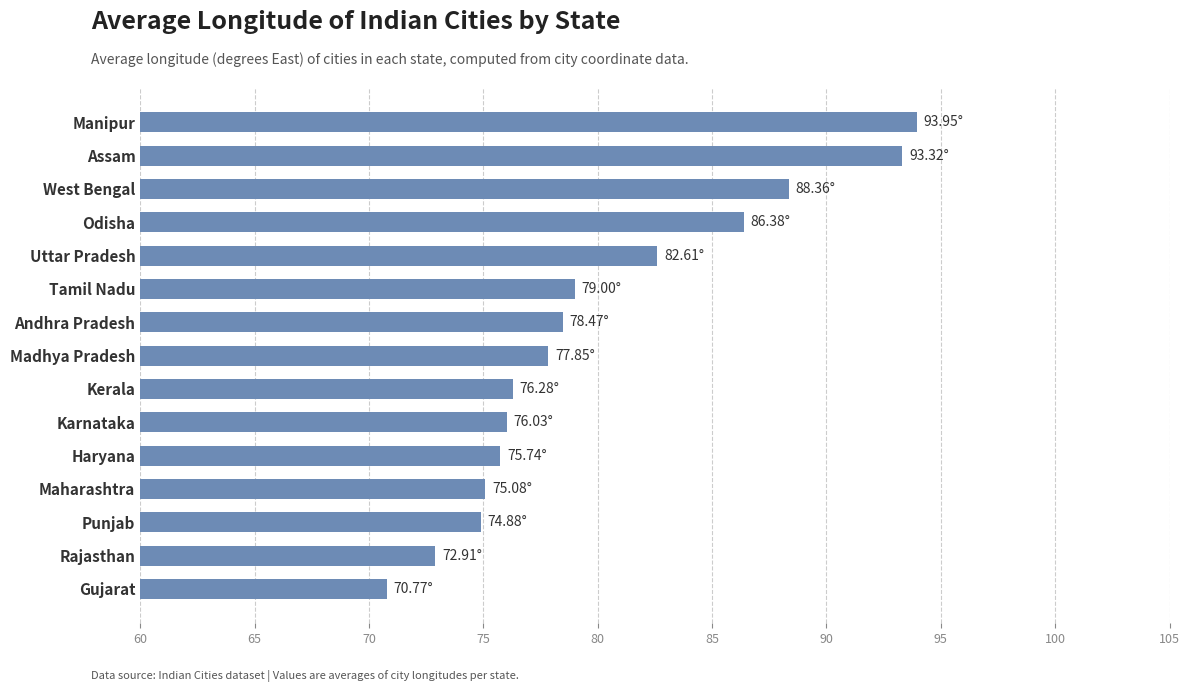

Which category has the lowest value across all series?

Gujarat